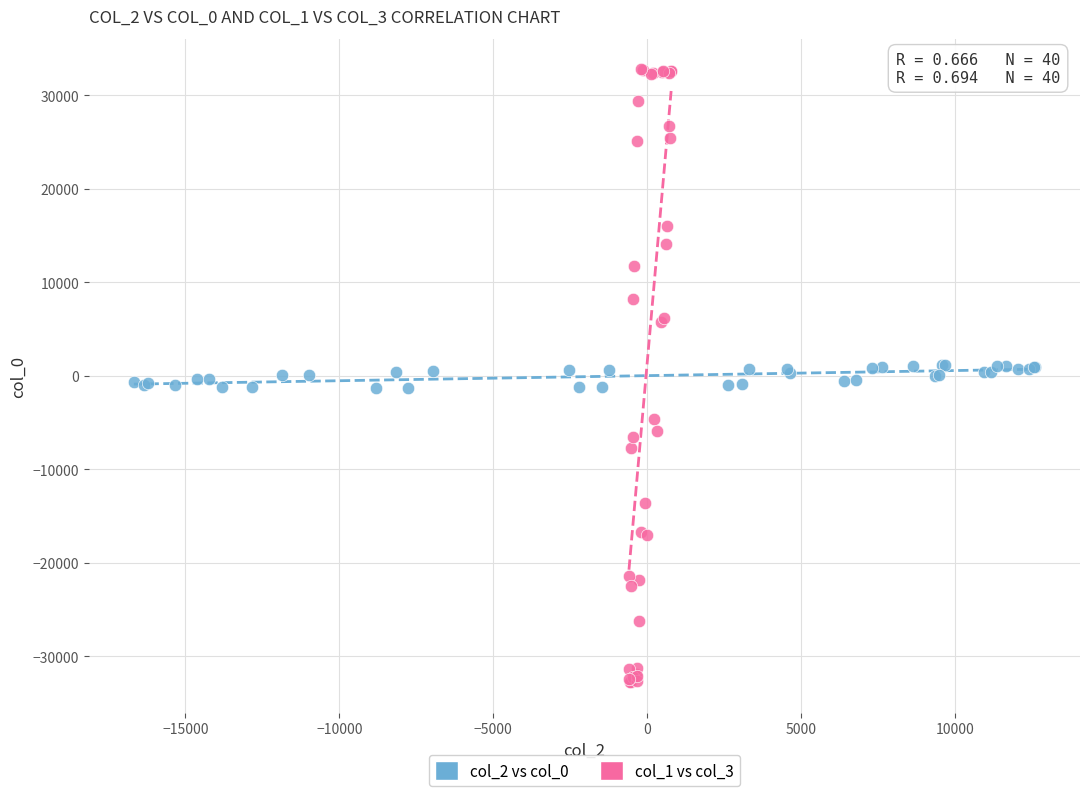

Which series contains the highest Y value?

col_1 vs col_3